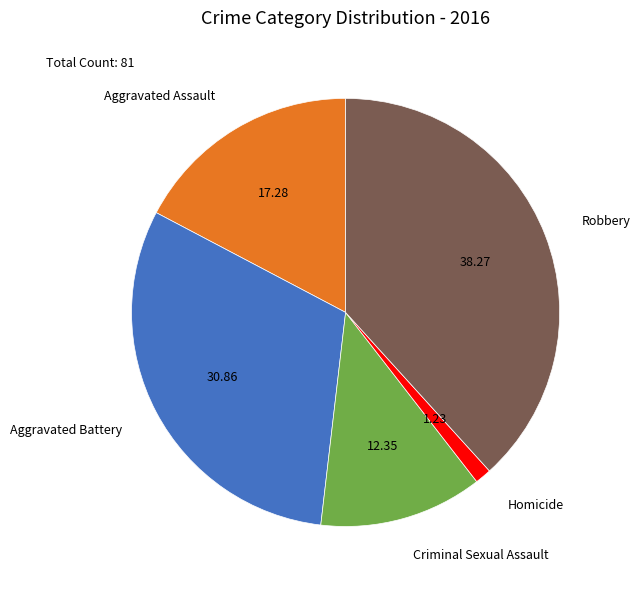

Is there a majority slice in this chart?

No